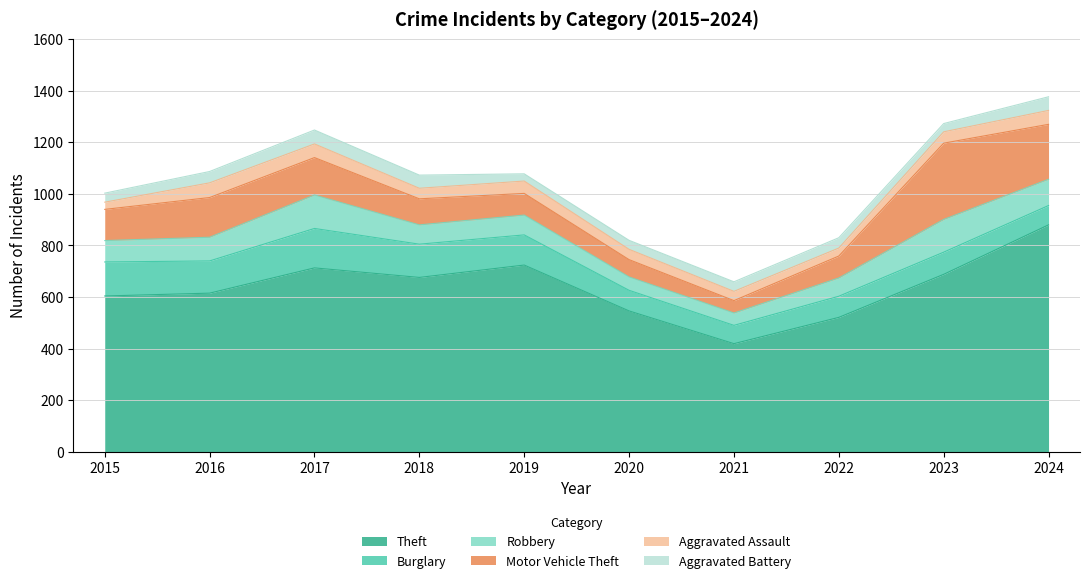

Which series has the largest total across all categories?

Theft